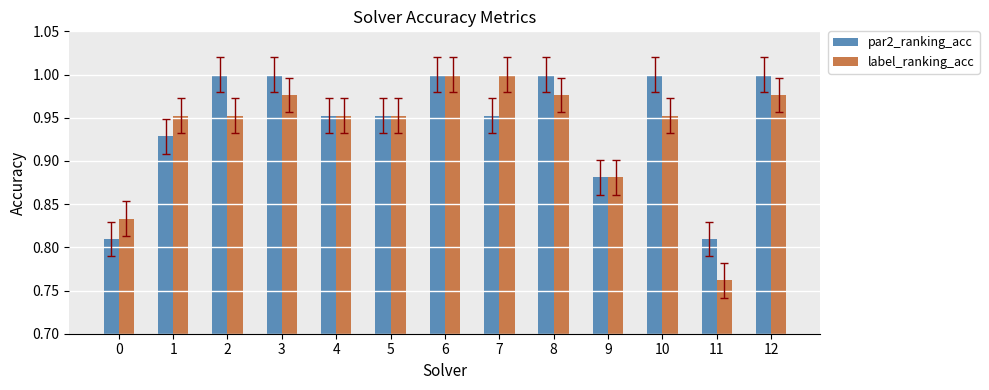

What is the difference between the par2_ranking_acc values at 0 and 10?

0.2